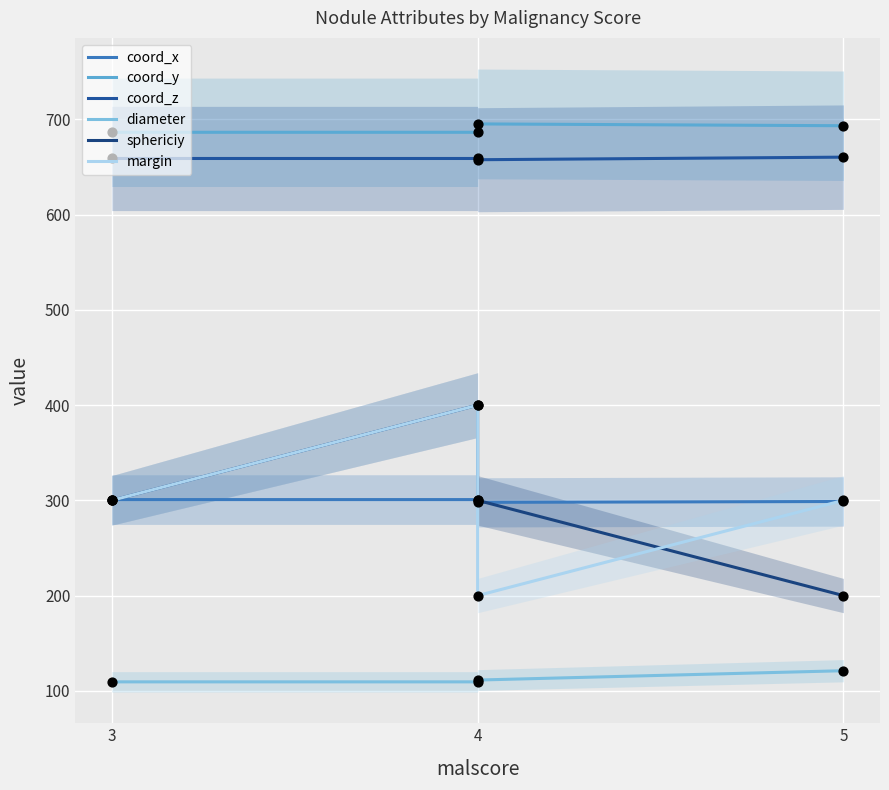

Is the value of diameter at 4 greater than the value of sphericiy at 3?

No